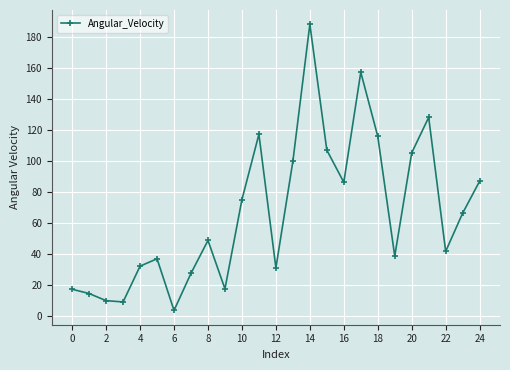

What is the maximum value shown in the chart?

188.3